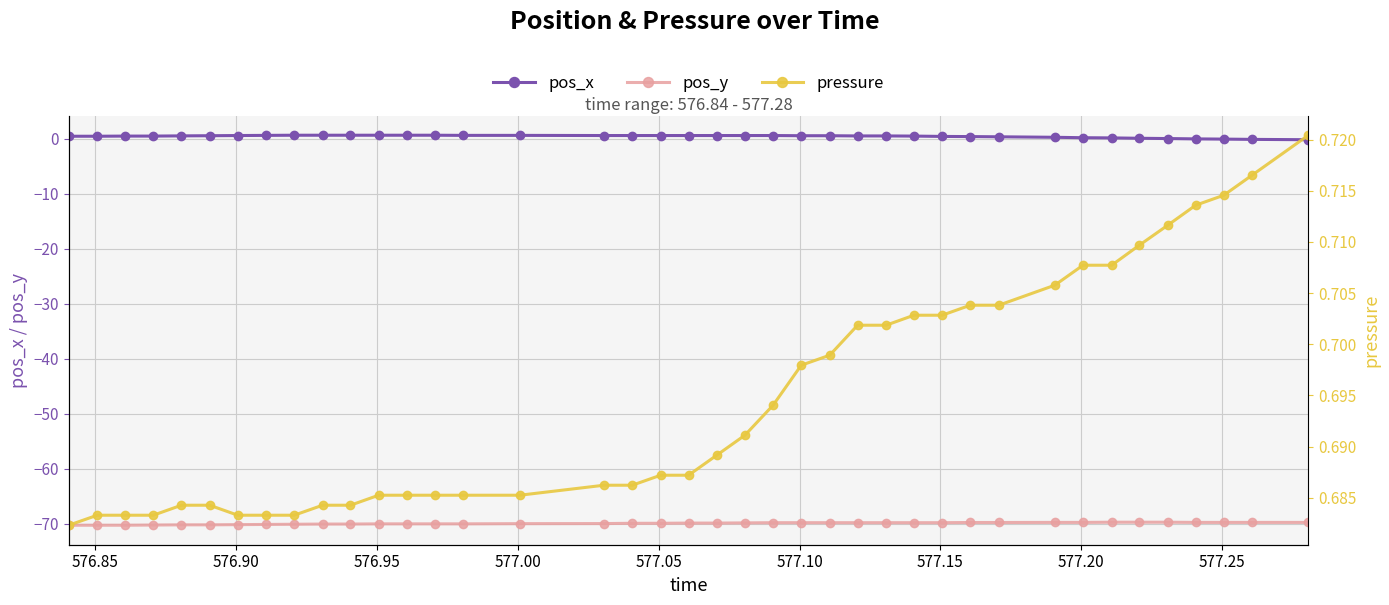

What is the maximum value for pos_y?

-69.7